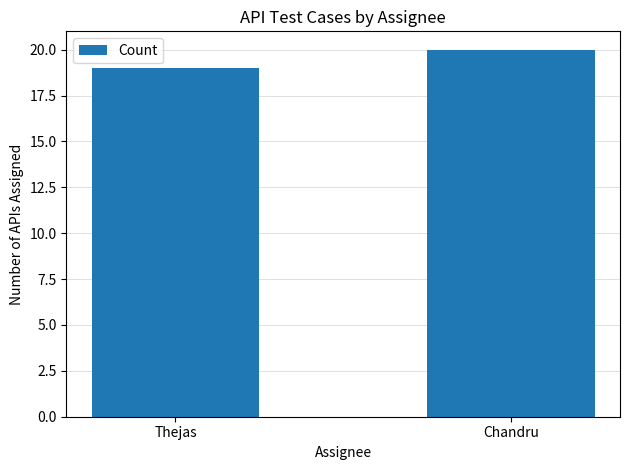

What is the greatest value displayed?

20